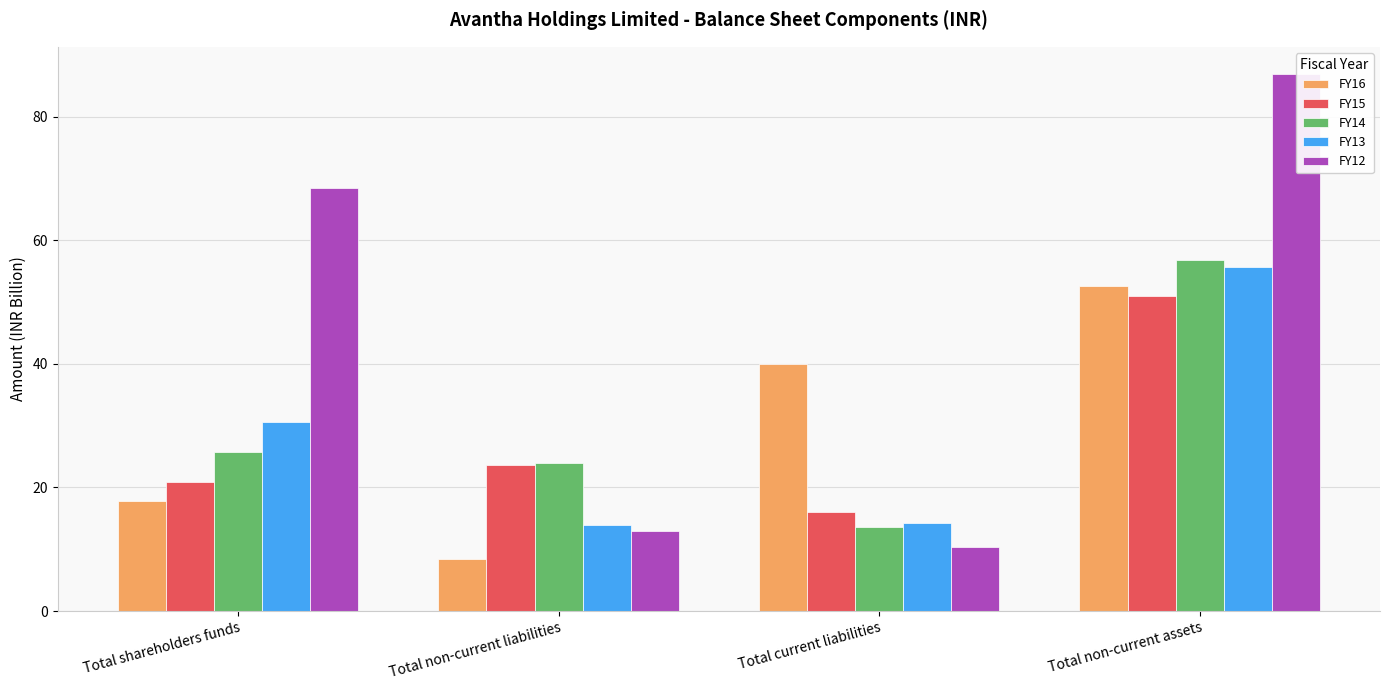

Where does the FY14 series first go above 25?

Total shareholders funds